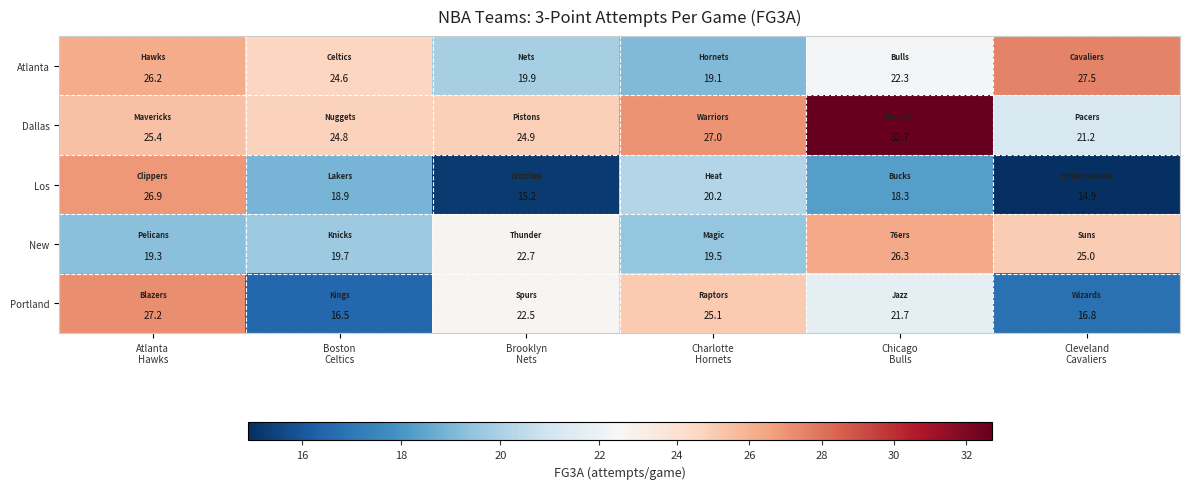

What is the greatest value displayed?

32.7